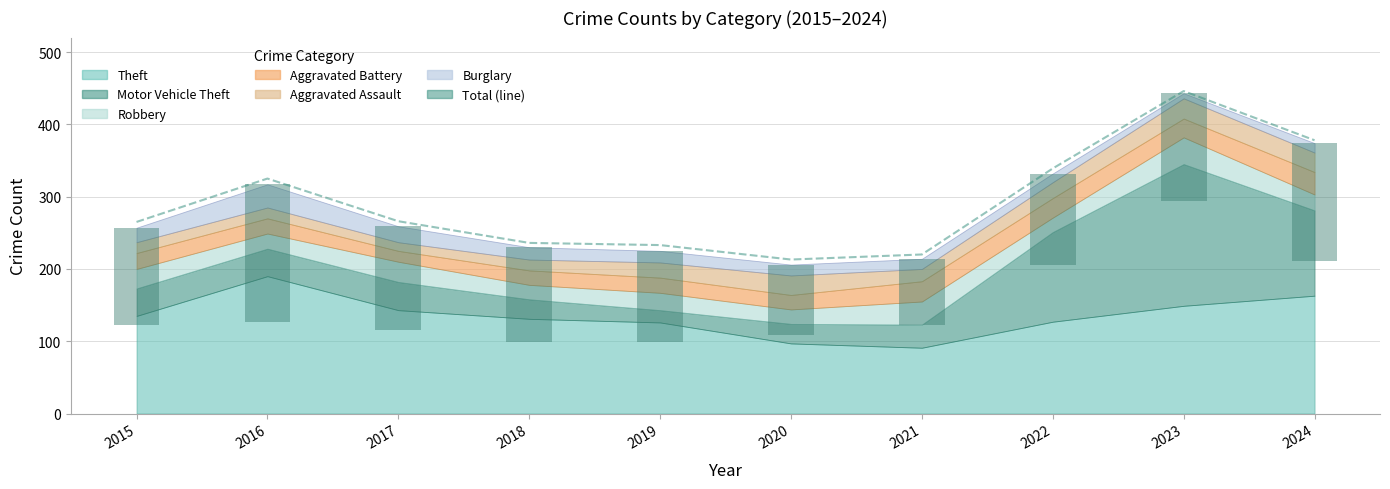

Reading right to left, list all the values displayed in this chart.

378	446	339	220	213	233	236	266	325	265